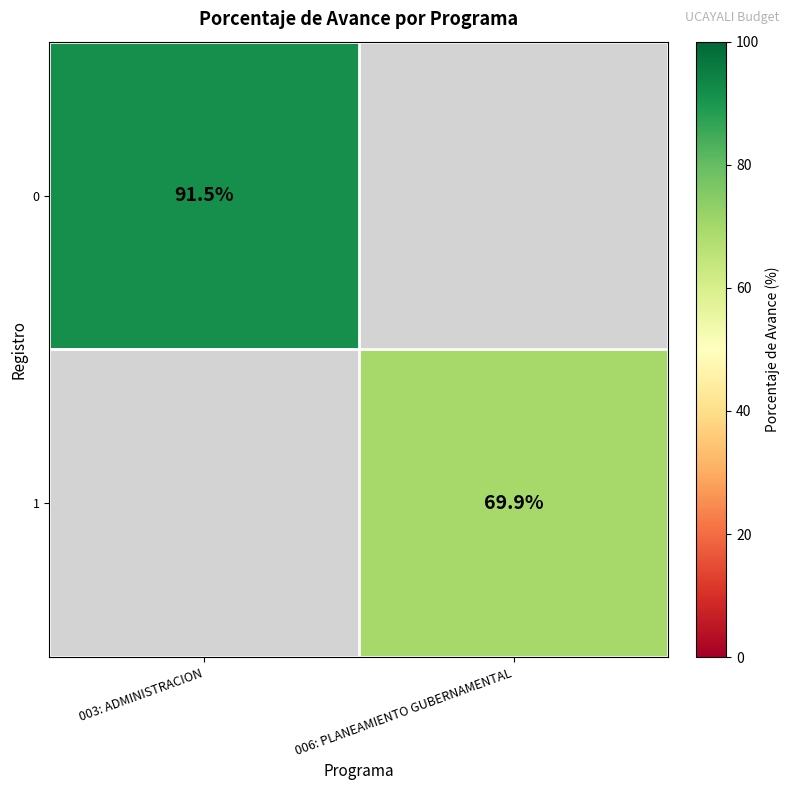

The value of 1 at 006: PLANEAMIENTO GUBERNAMENTAL is 37.7. True or false?

False